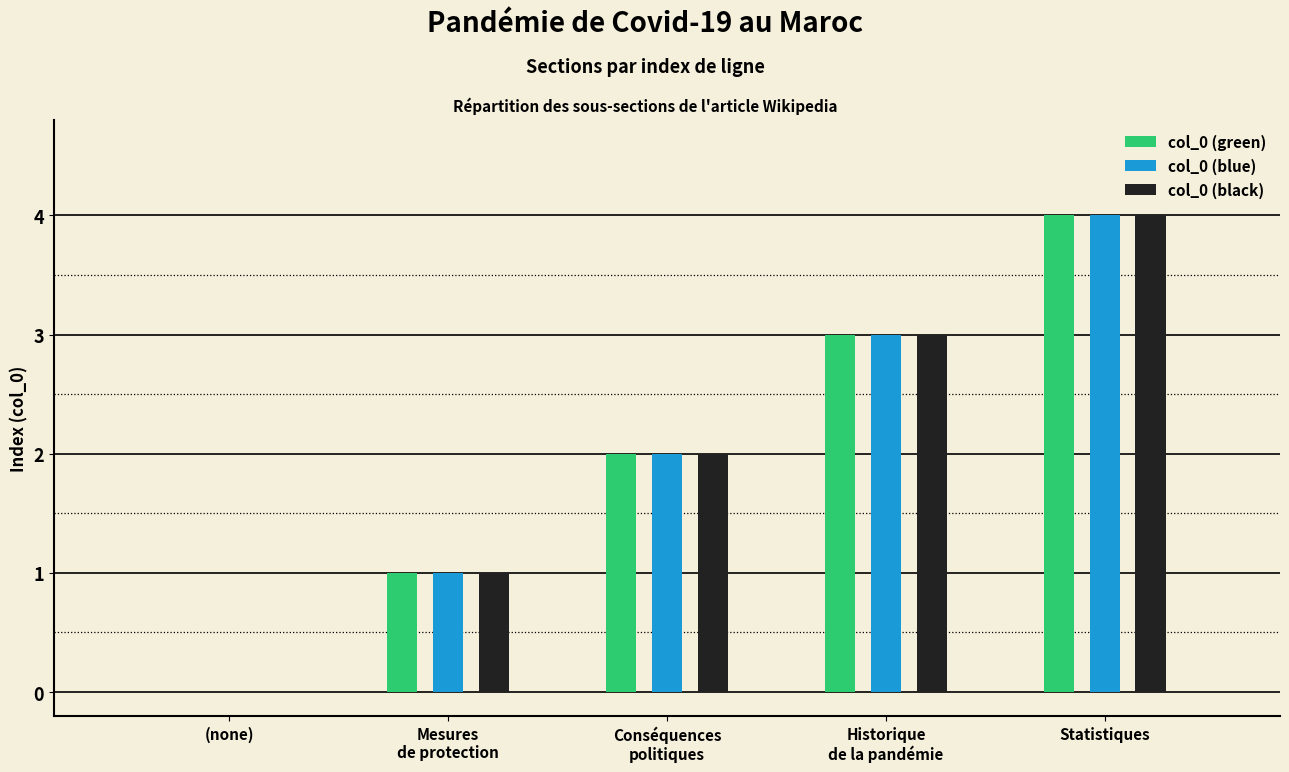

What is the sum of the col_0 (blue) values at Conséquences
politiques and Historique
de la pandémie?

5